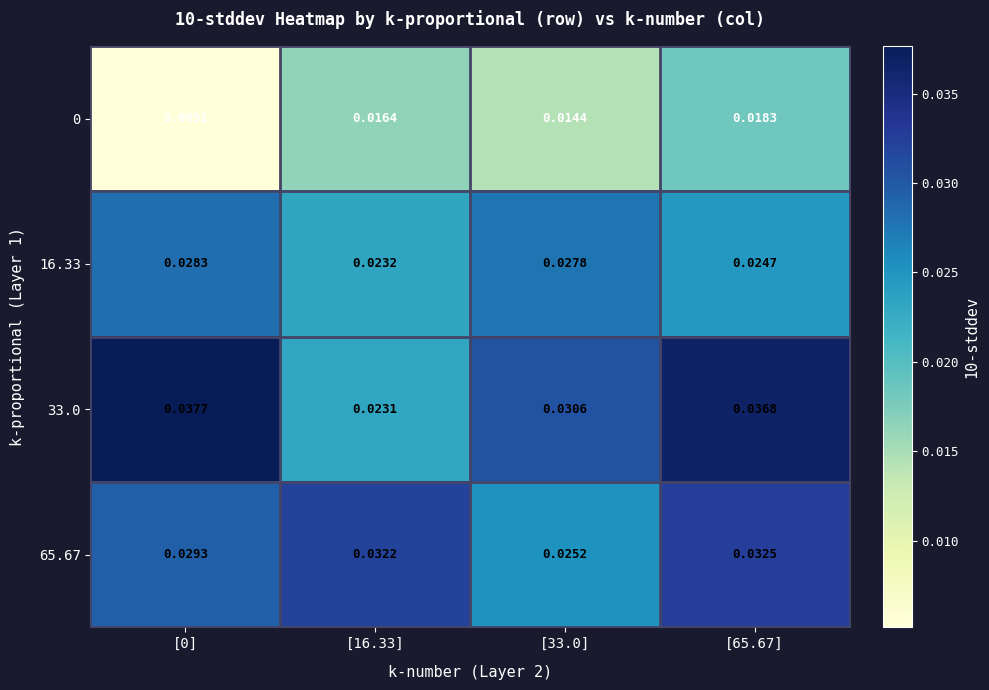

Is the value of 0 at [0] greater than the value of 16.33 at [16.33]?

No